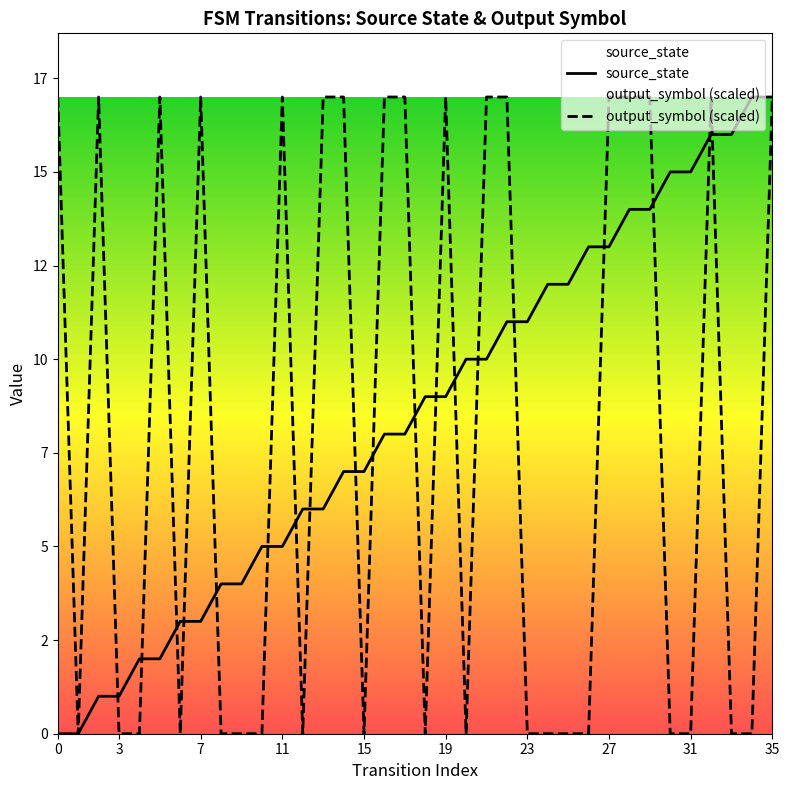

Which series has the widest spread of values?

source_state